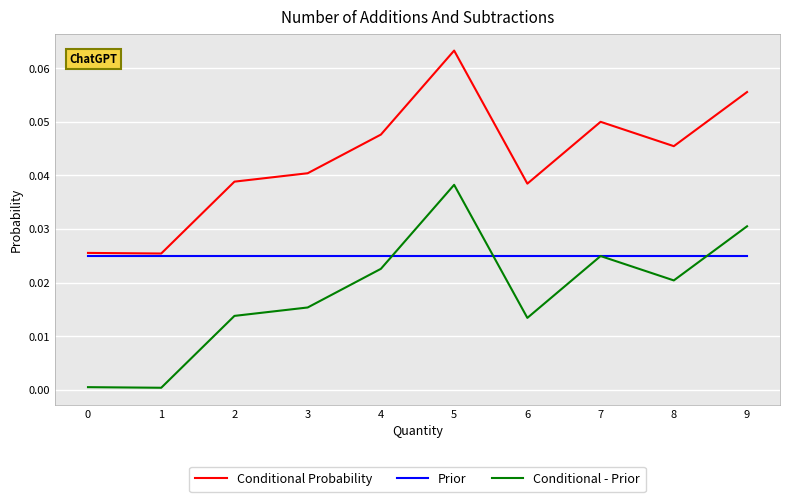

List the series in order of their peak value, lowest first.

Prior, Conditional - Prior, Conditional Probability